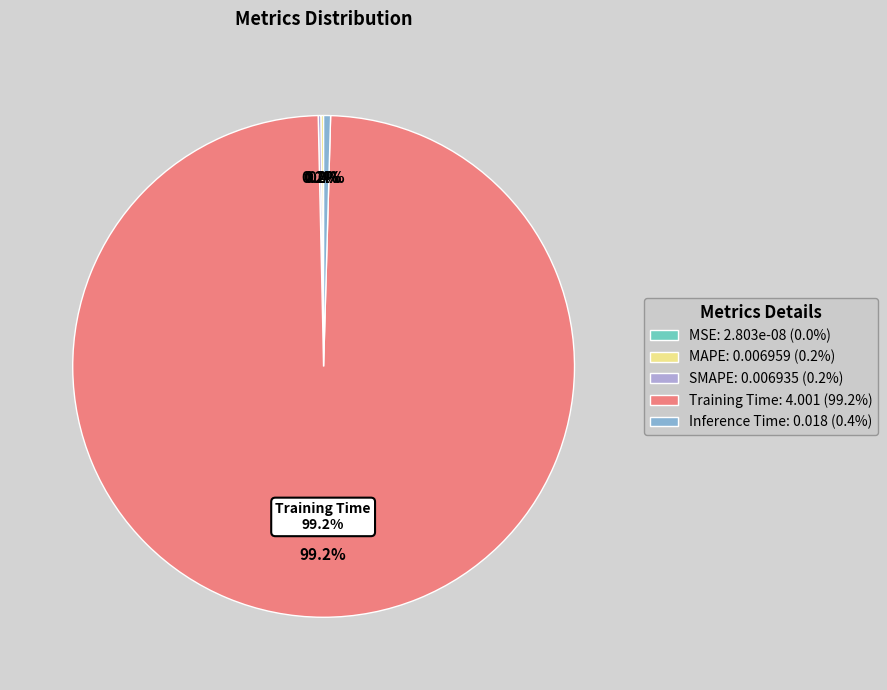

What is the total percentage of SMAPE and Training Time?

99.4%